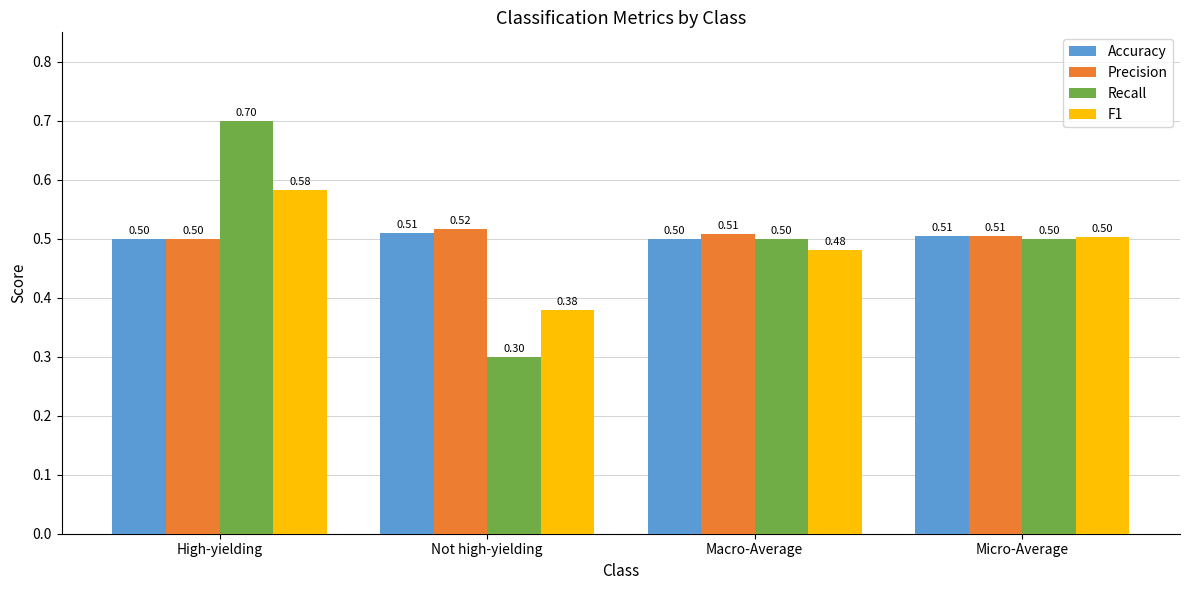

Is the value of Precision at Not high-yielding greater than the value of F1 at Macro-Average?

Yes